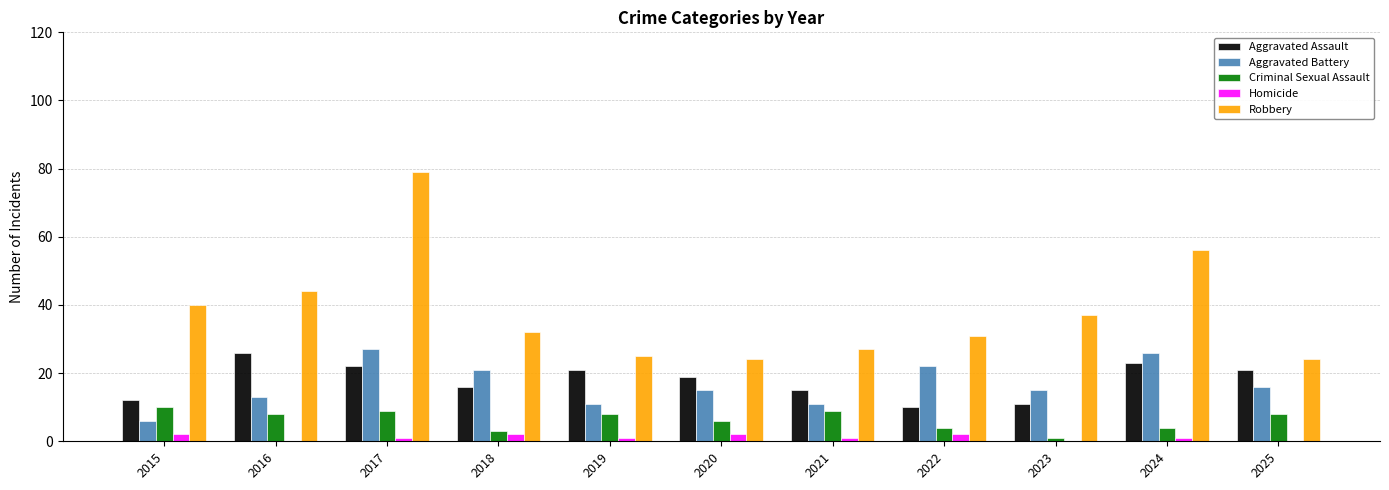

The Aggravated Assault series shows 14 at 2025. True or false?

False